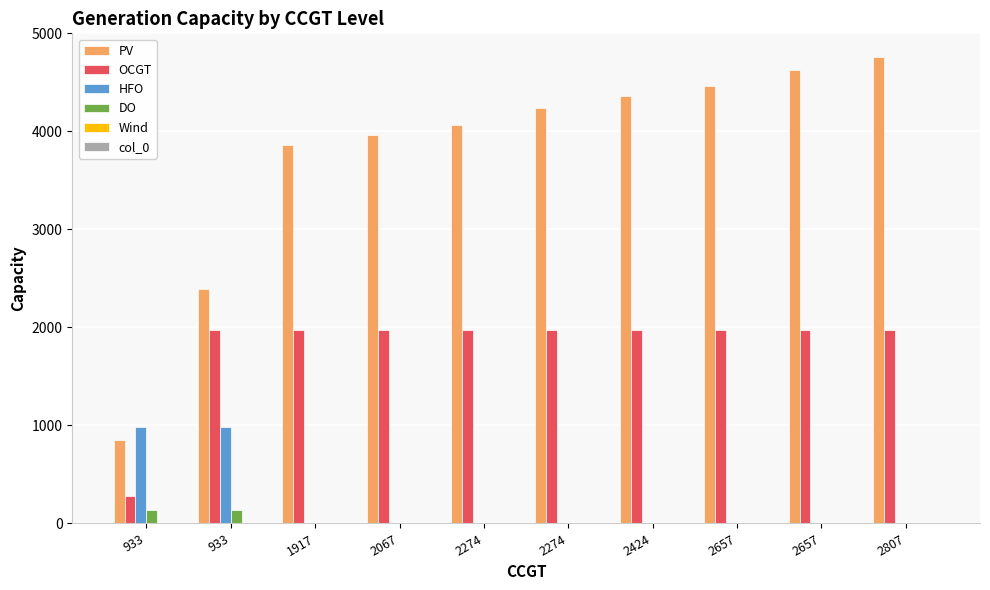

Does the chart contain stacked bars?

No